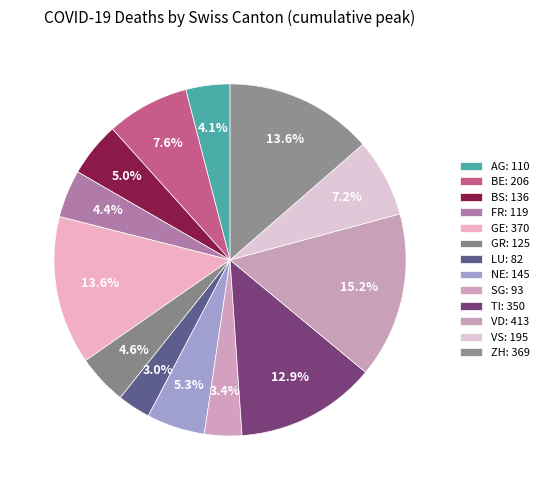

Combined, what portion of the pie is NE and TI?

18.2%